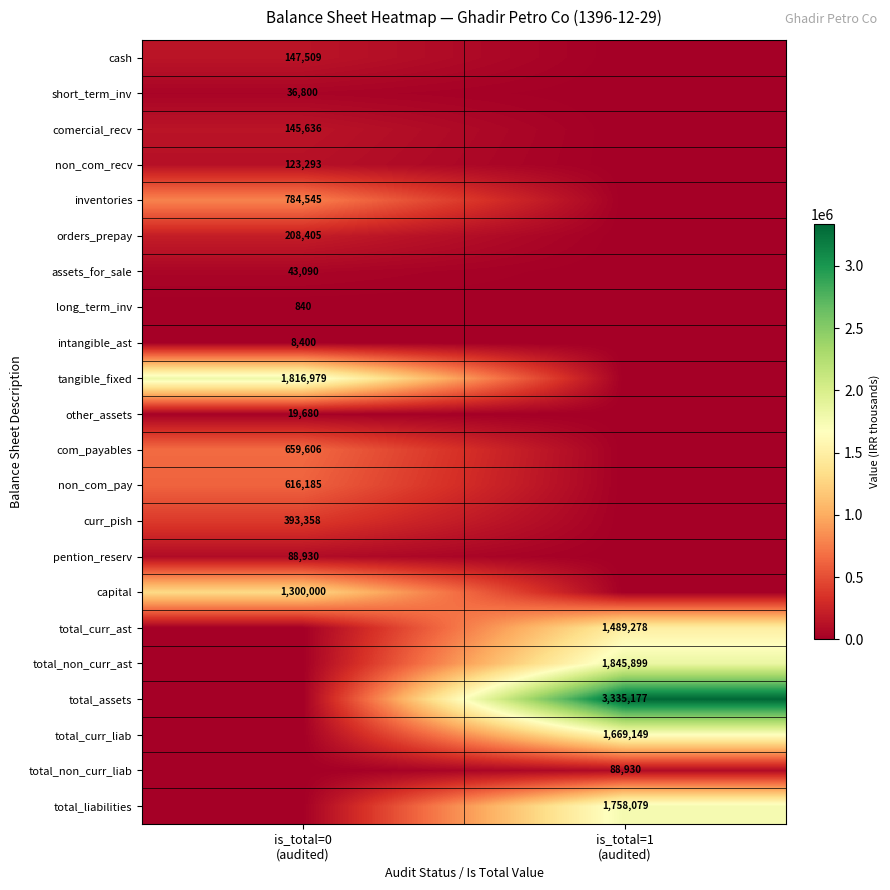

At is_total=1 (audited), list the series in order from smallest to largest.

cash, short_term_inv, comercial_recv, non_com_recv, inventories, orders_prepay, assets_for_sale, long_term_inv, intangible_ast, tangible_fixed, other_assets, com_payables, non_com_pay, curr_pish, pention_reserv, capital, total_non_curr_liab, total_curr_ast, total_curr_liab, total_liabilities, total_non_curr_ast, total_assets